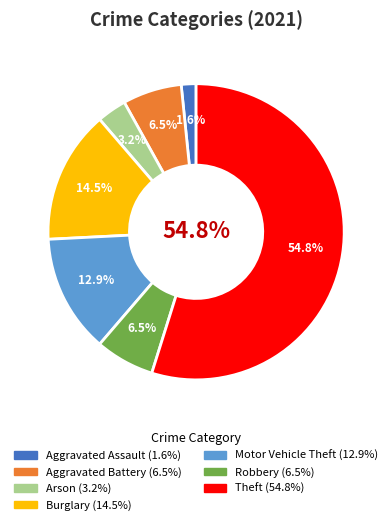

Do Burglary and Robbery together represent more than half of the pie?

No